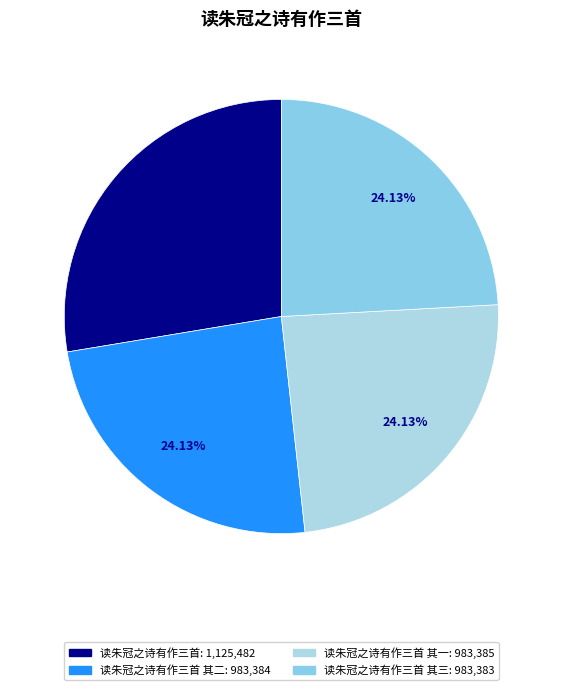

How many slices are in this pie chart?

4